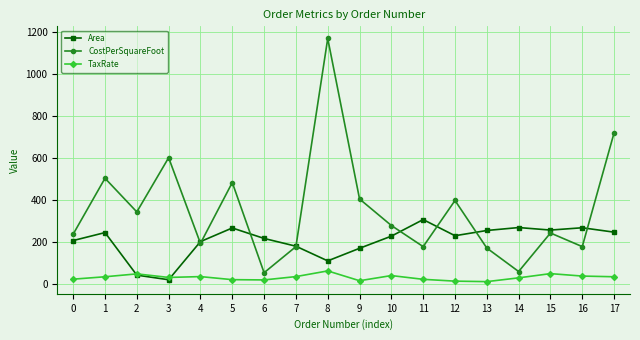

Where does the Area series first go above 228?

1